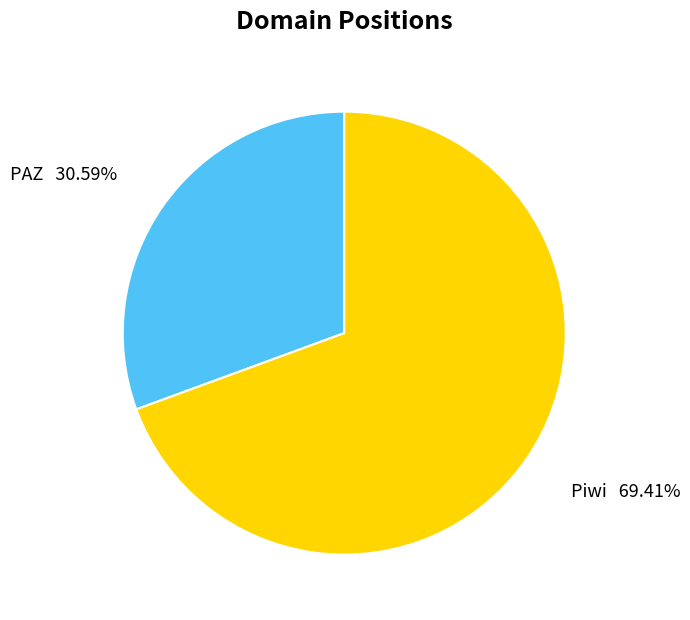

How many segments does this pie chart have?

2